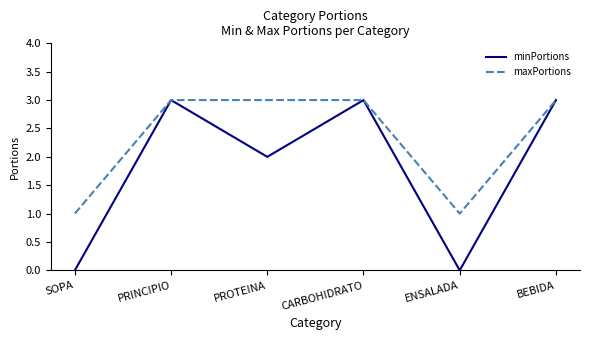

What is the approximate value of maxPortions at BEBIDA?

3